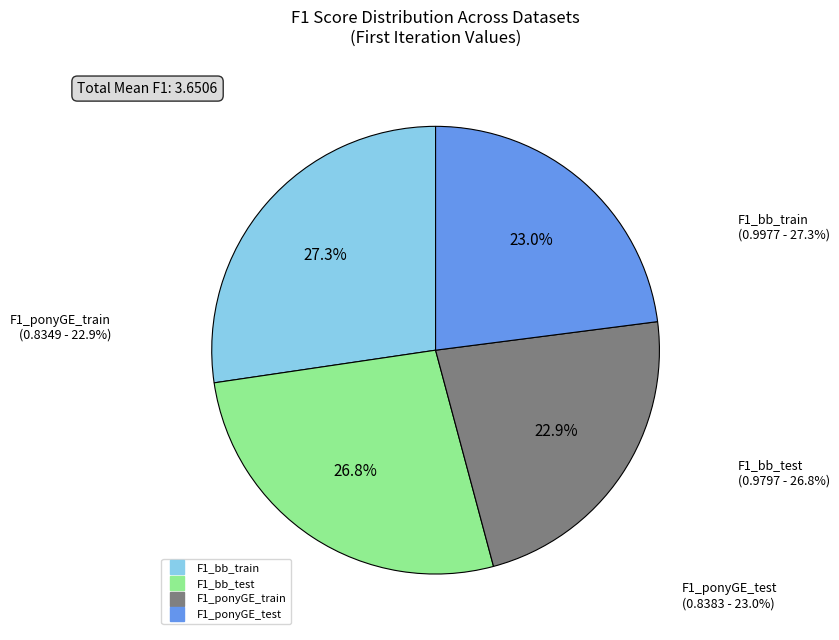

What is the change in value from F1_bb_test to F1_ponyGE_train?

-0.1